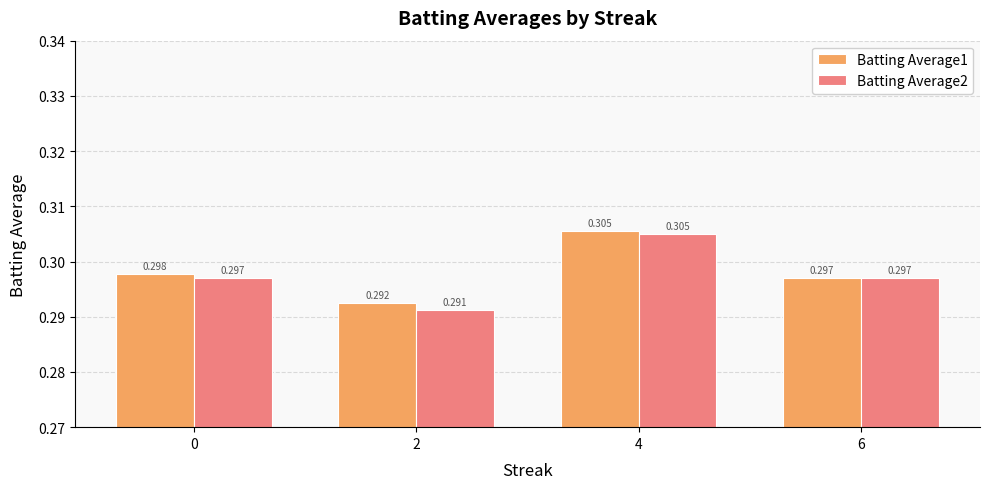

Reading left to right, transcribe all the data shown in this chart.

Batting Average1: 0=0.3	2=0.3	4=0.3	6=0.3
Batting Average2: 0=0.3	2=0.3	4=0.3	6=0.3